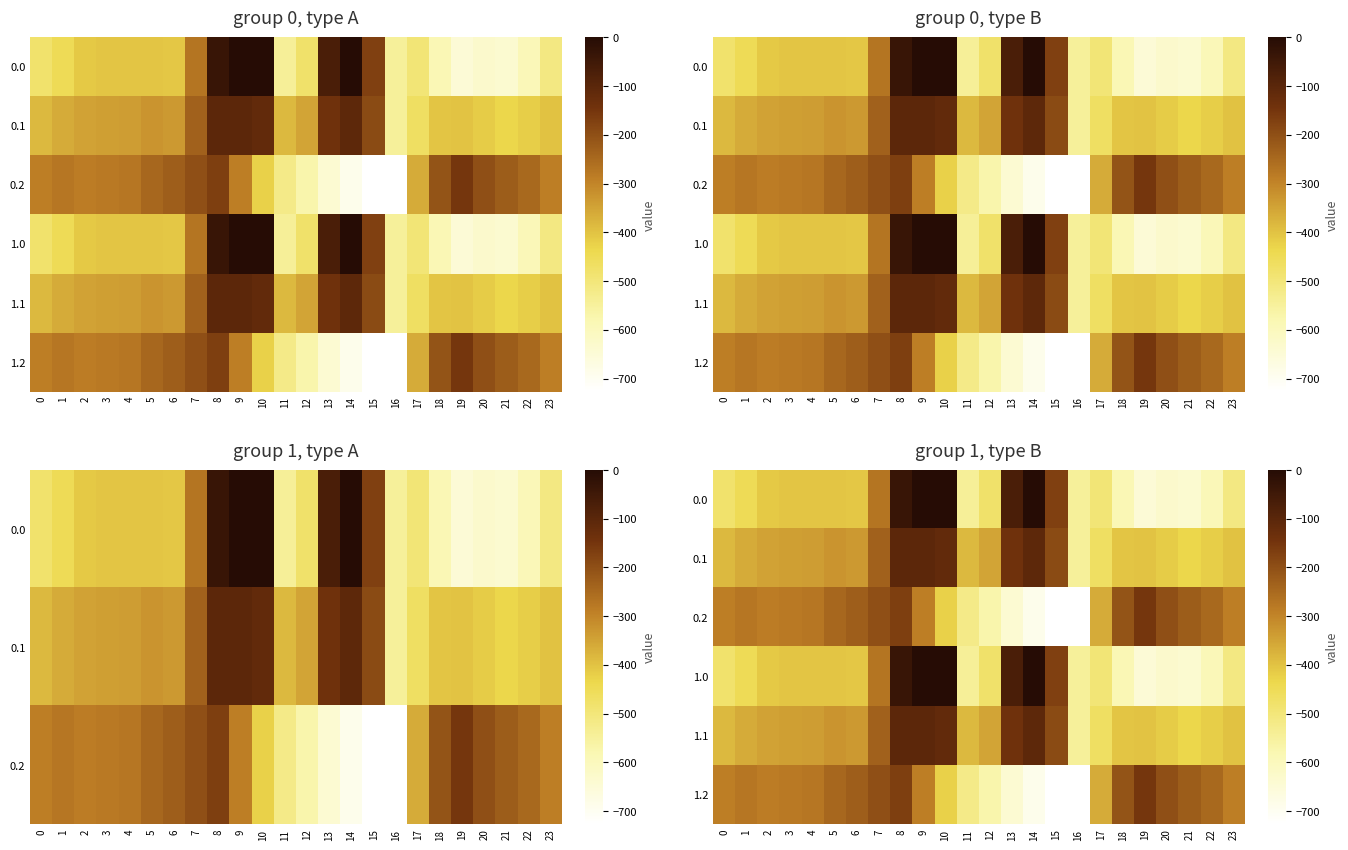

The 0.2 series shows -1013.4 at 15. True or false?

False